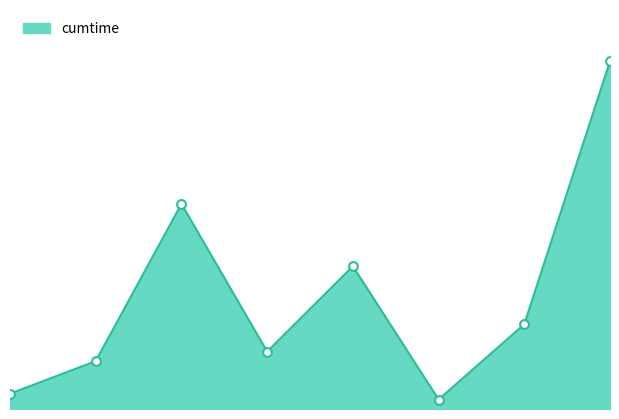

How many lines are shown in the chart?

1